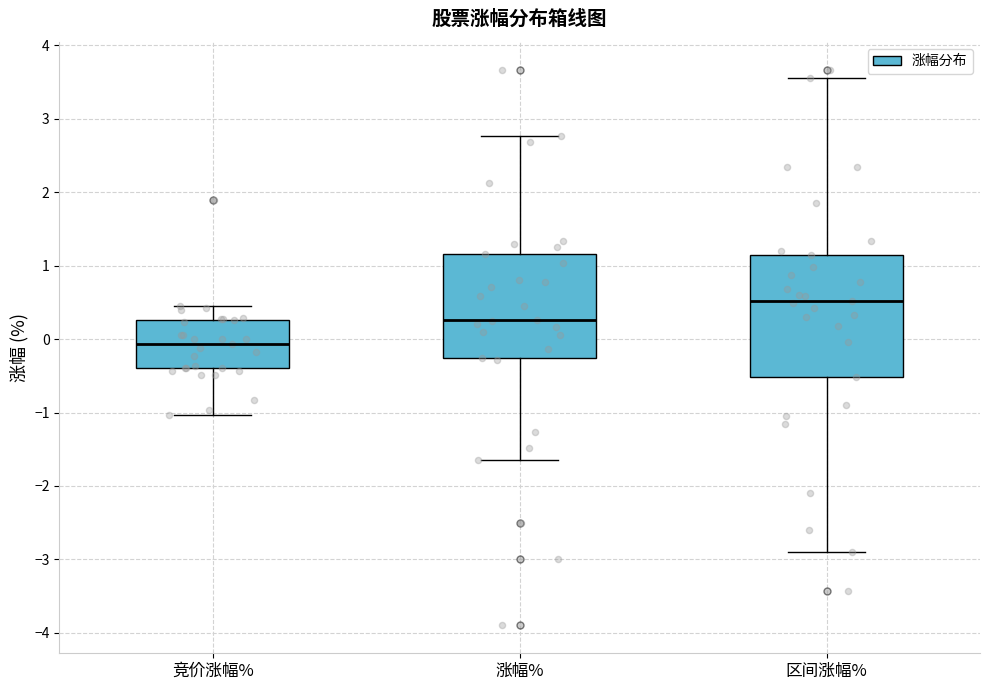

Where is the upper edge of the box for 区间涨幅% on the y-axis? The values are not printed on the chart, so give them approximately, as read against the axis.

1.2